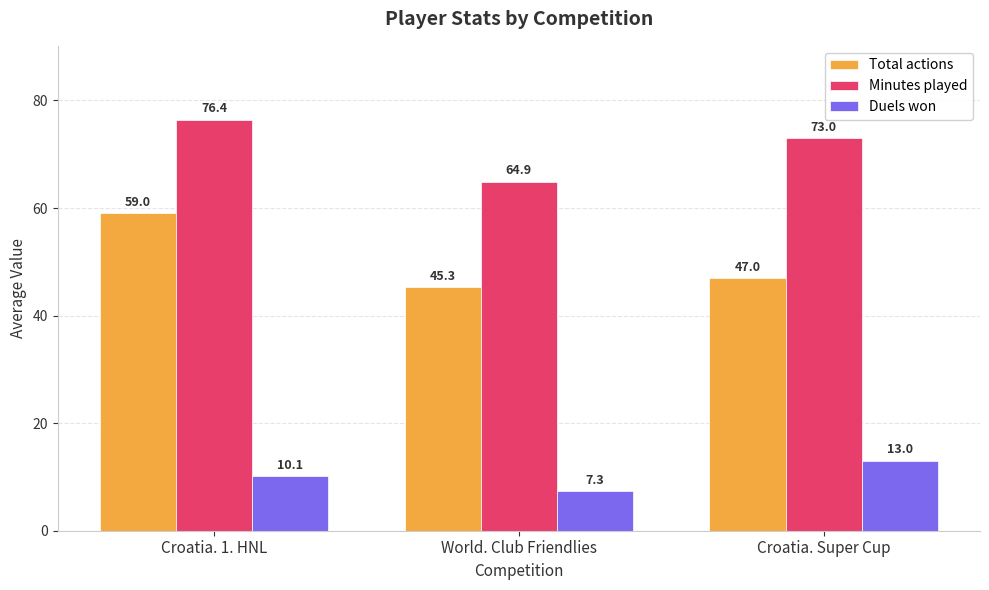

What is the average value of the Duels won series?

10.1